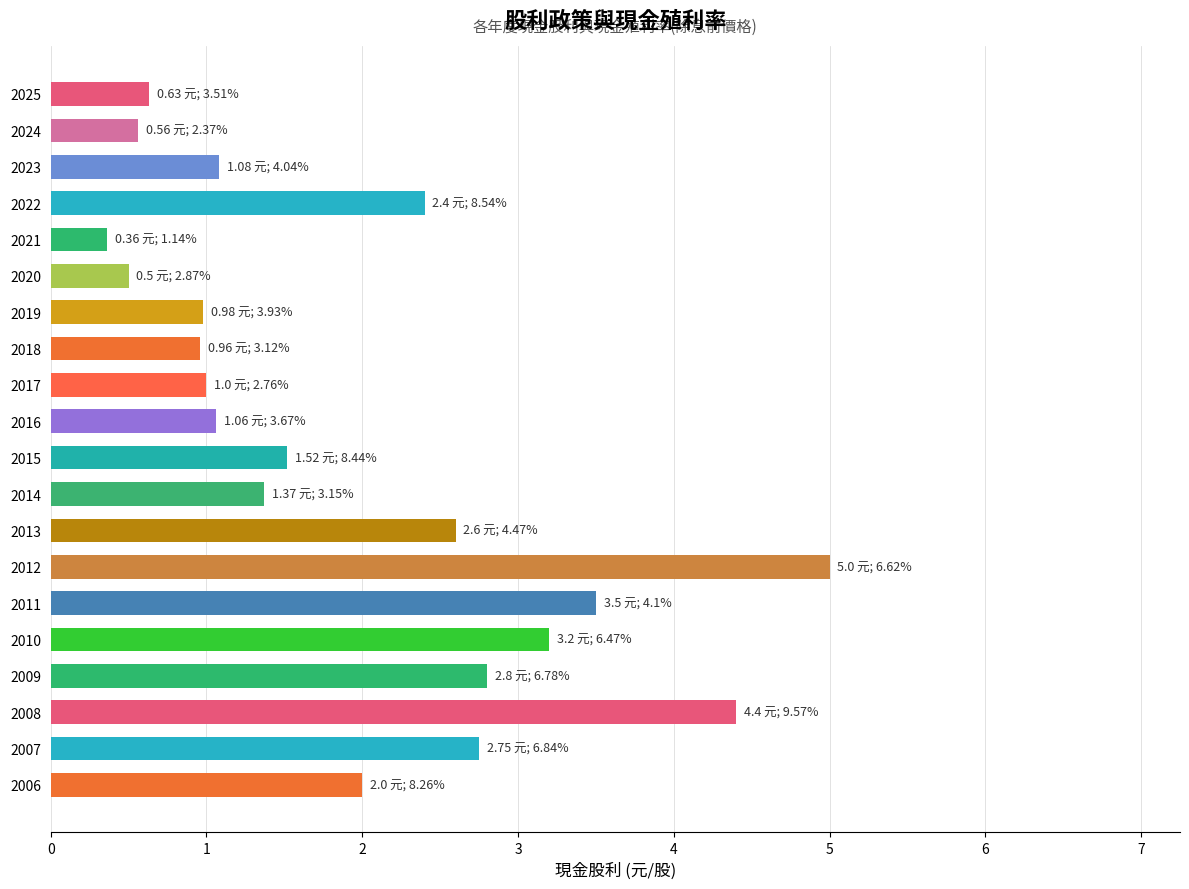

Reading bottom to top, extract all data points from this chart.

2.0	2.8	4.4	2.8	3.2	3.5	5.0	2.6	1.4	1.5	1.1	1.0	1.0	1.0	0.5	0.4	2.4	1.1	0.6	0.6